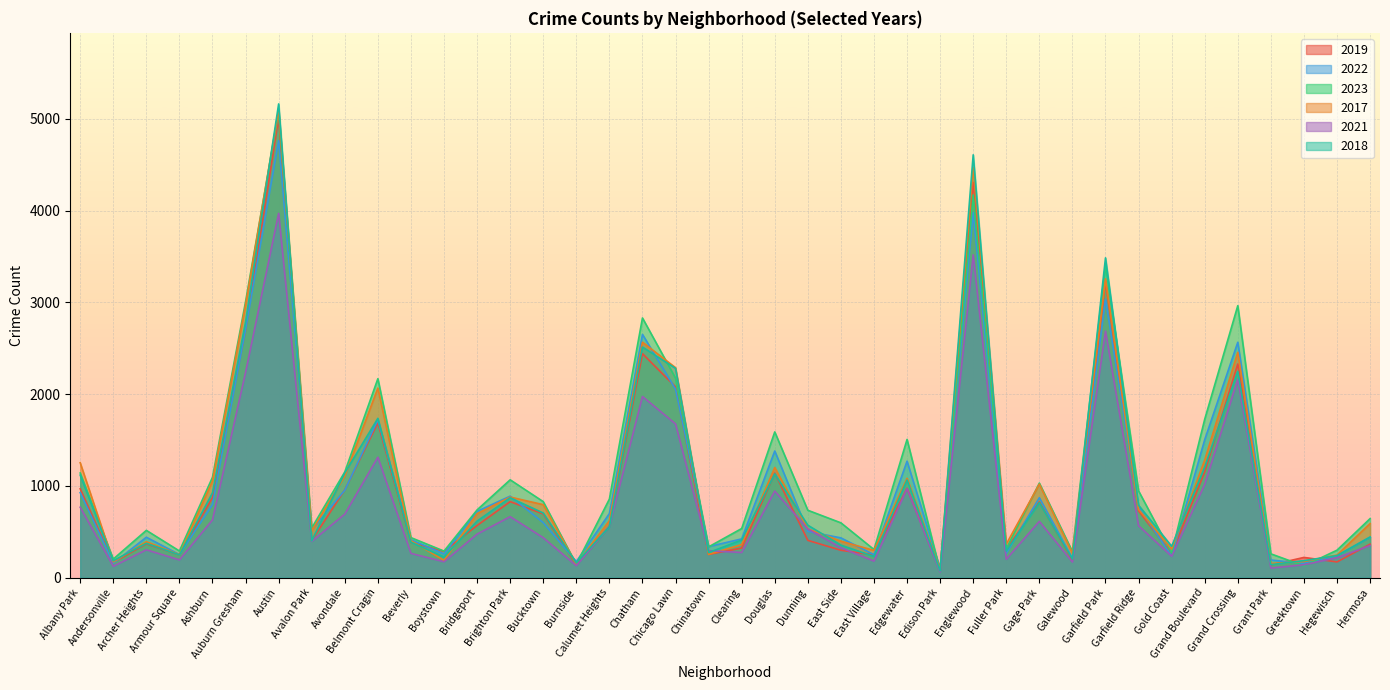

Which series ends up on top after the final intersection of 2017 and 2019?

2017